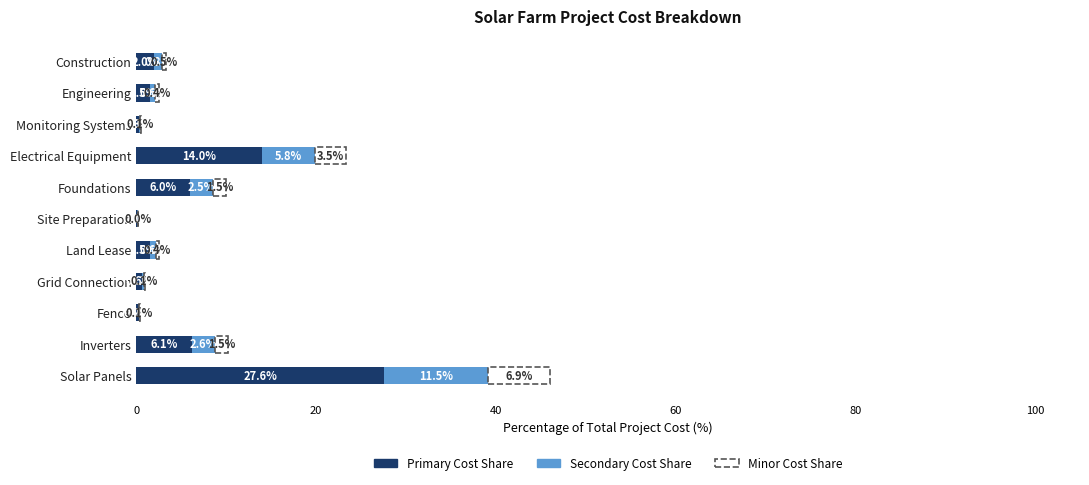

At which category is the sum across all series the highest?

Solar Panels